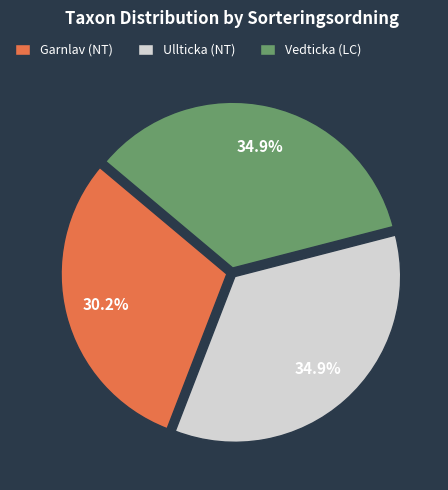

To the nearest percent, what is the difference between the Ullticka (NT) and Garnlav (NT) slice percentages?

5%